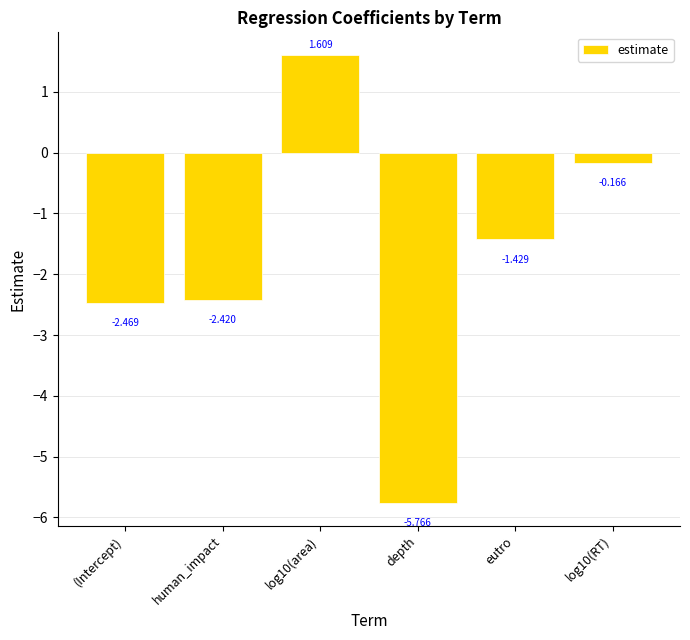

Between human_impact and (Intercept), which is larger?

human_impact